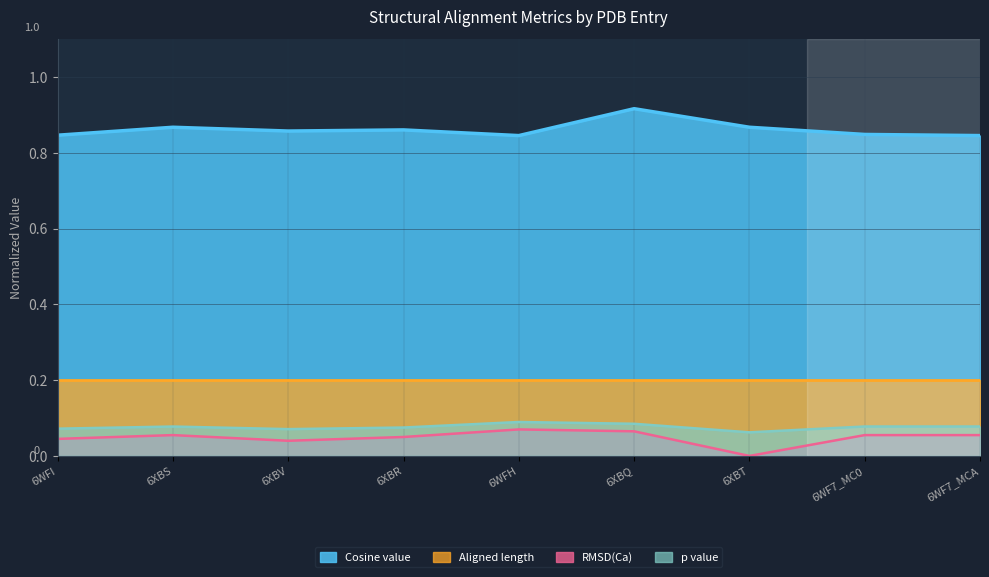

At which category does the chart reach its minimum across all series?

6XBT